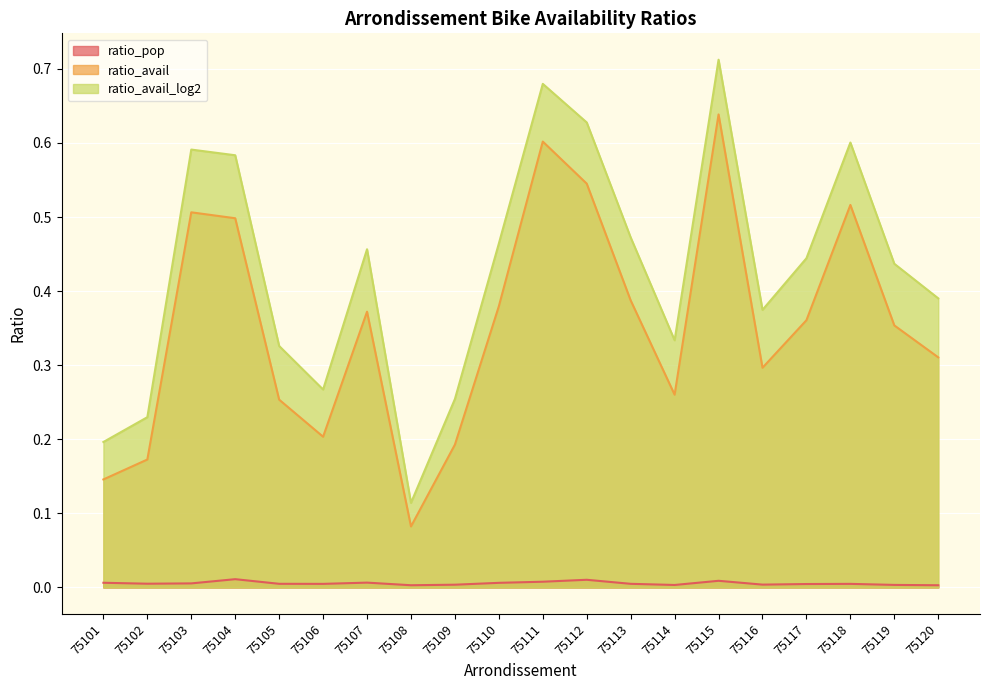

List the series in order of their overall mean, highest first.

ratio_avail_log2, ratio_avail, ratio_pop